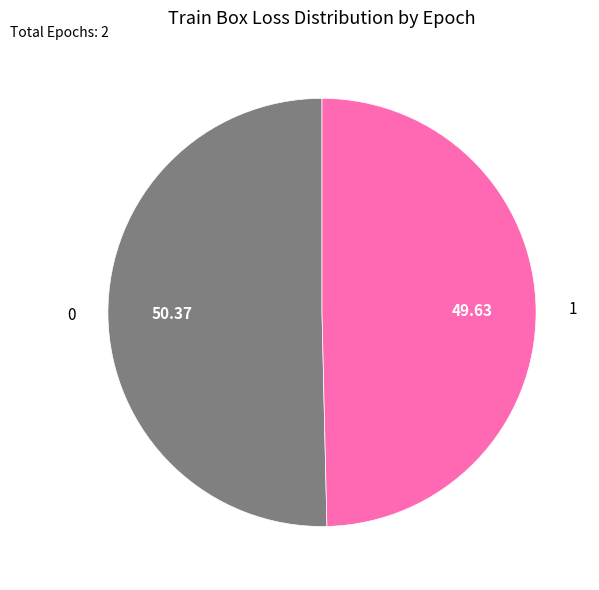

How many slices are in this pie chart?

2